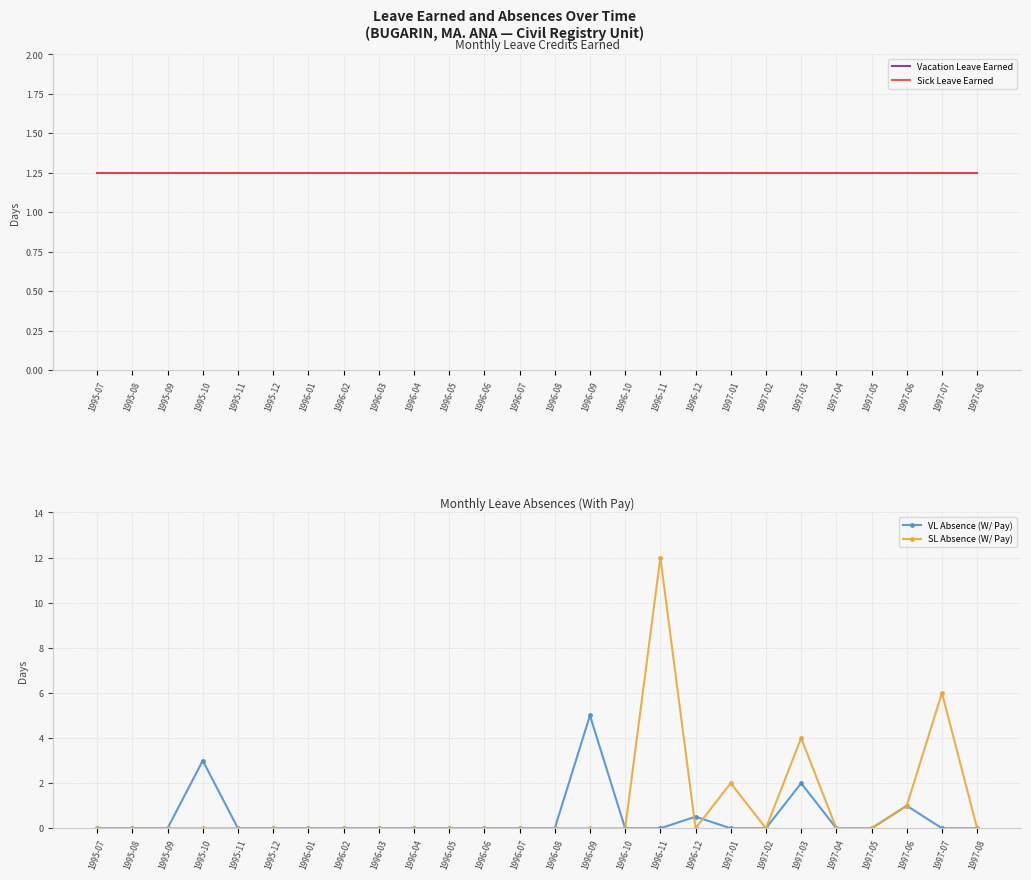

What are all the series names shown in the legend?

Vacation Leave Earned, Sick Leave Earned, VL Absence (W/ Pay), SL Absence (W/ Pay)